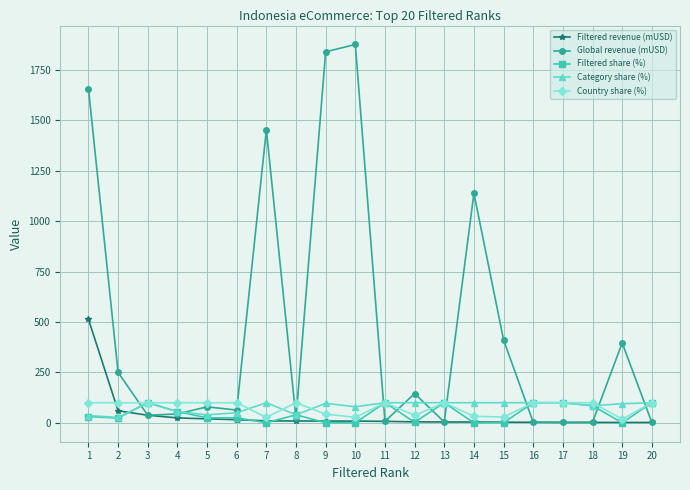

Between which two adjacent categories do Global revenue (mUSD) and Category share (%) first intersect?

2 and 3